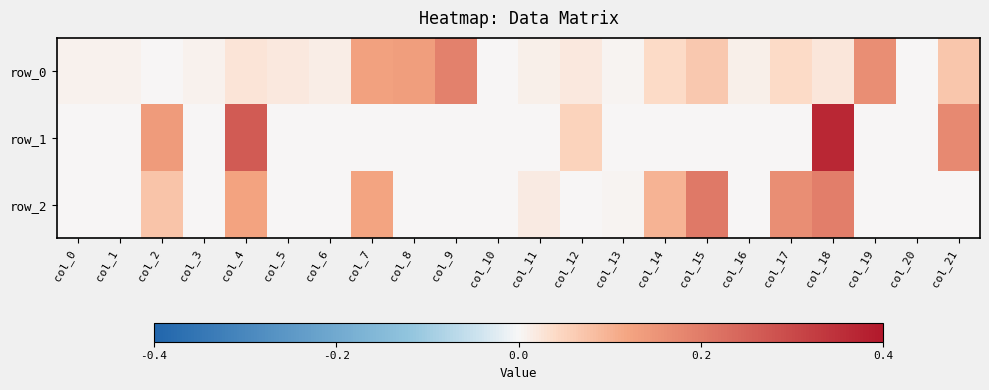

What is the sum of all row_0 values?

1.0